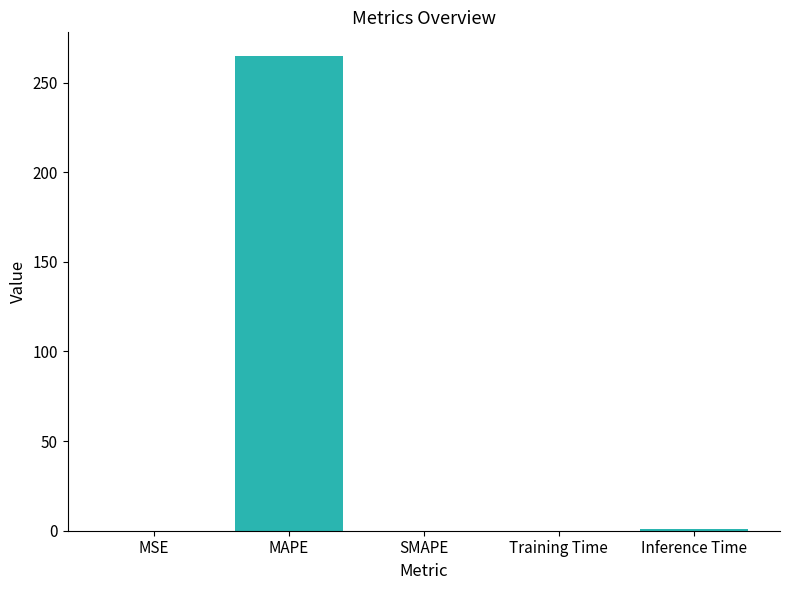

What is the sum of all values?

265.8